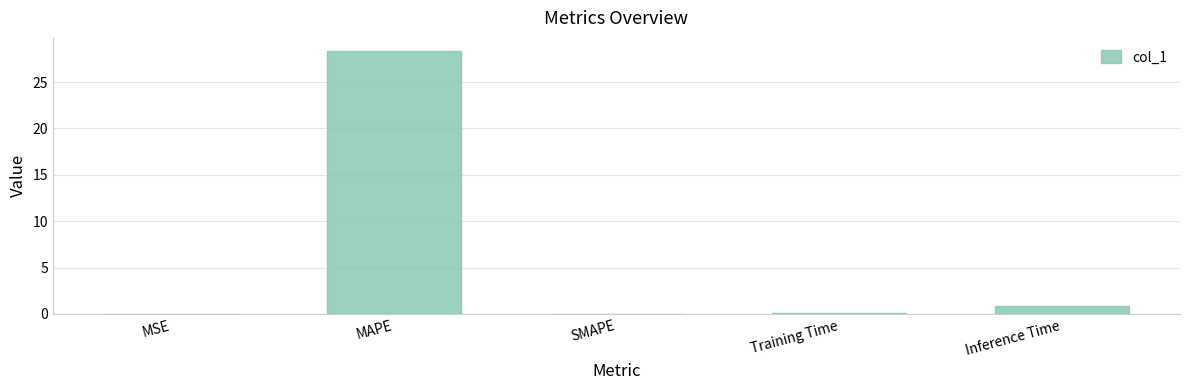

What is the sum of all values?

29.4